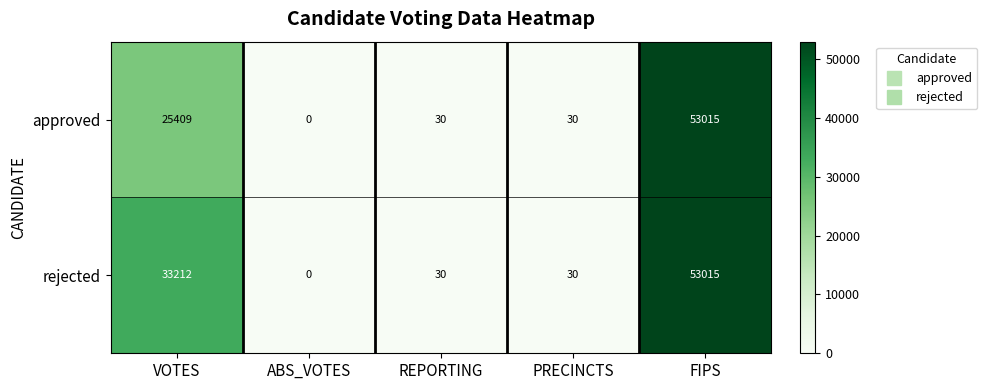

Count the number of categories in the chart.

5